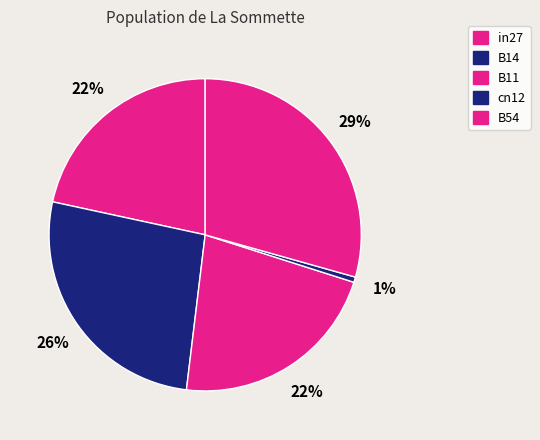

The cn12 slice represents 1% of the pie. True or false?

True